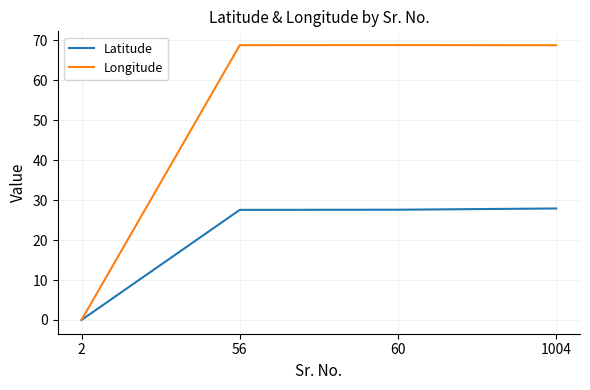

Rank the series by their maximum value, from lowest to highest.

Latitude, Longitude